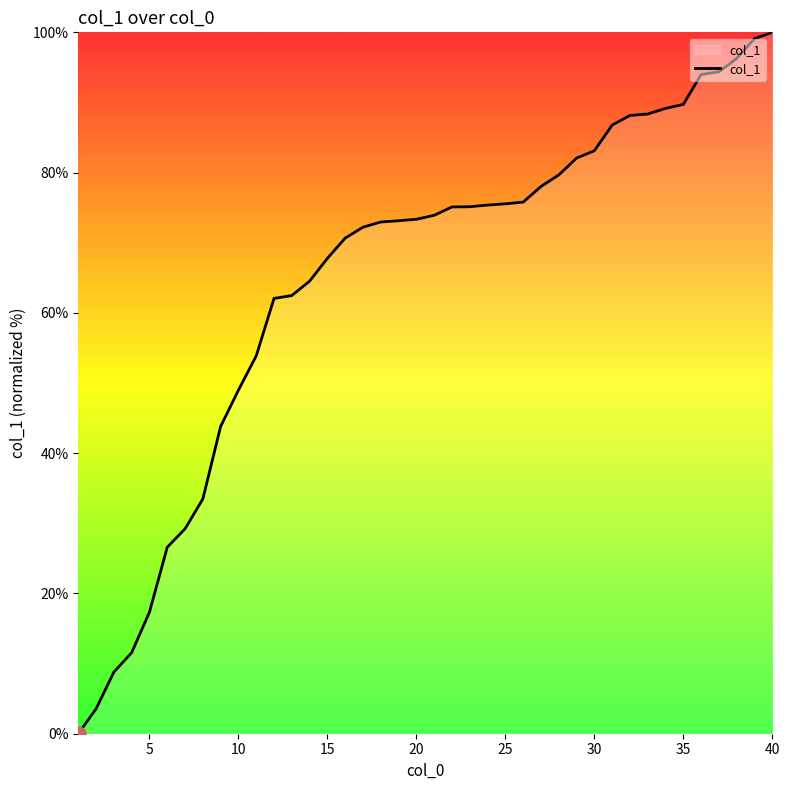

What is the difference between the maximum and minimum values?

100.0